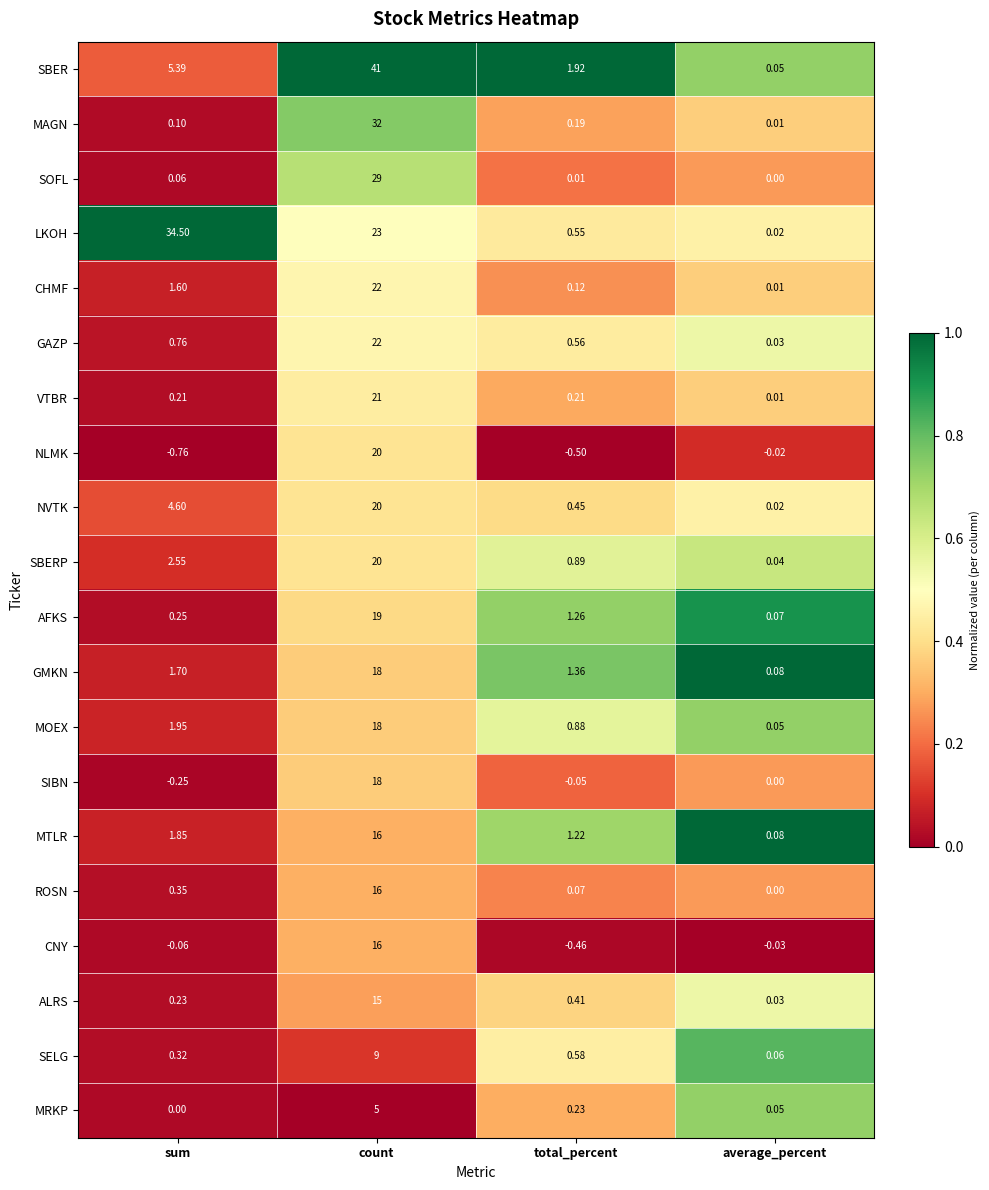

At which label does SELG reach its minimum?

average_percent